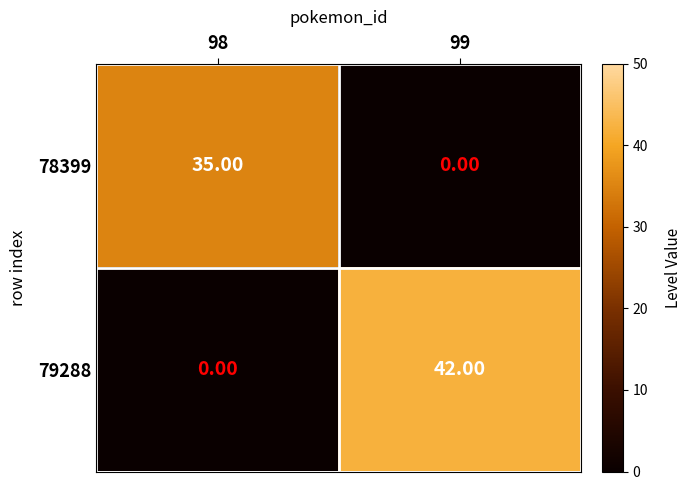

List the labels in order of 78399 value, smallest first.

99, 98